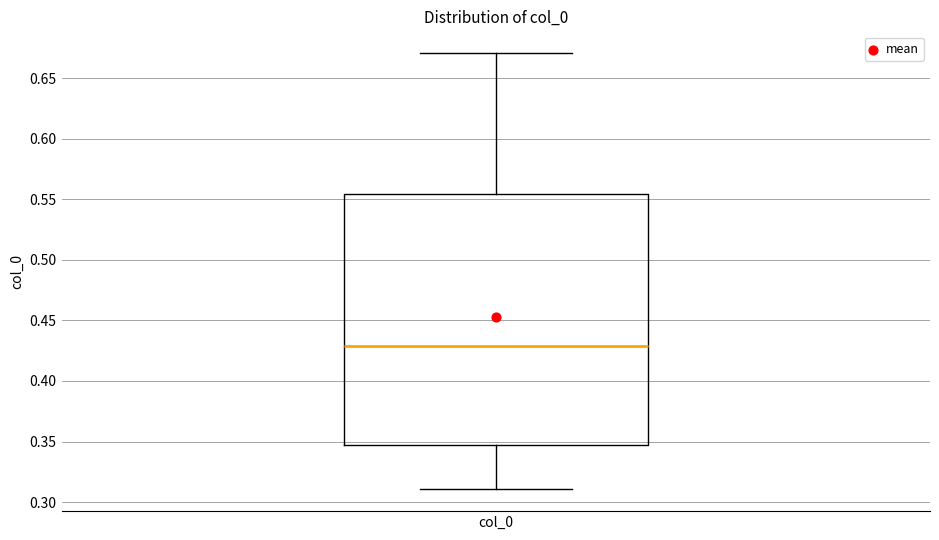

Where is the upper edge of the box for col_0 on the y-axis? The values are not printed on the chart, so give them approximately, as read against the axis.

0.555